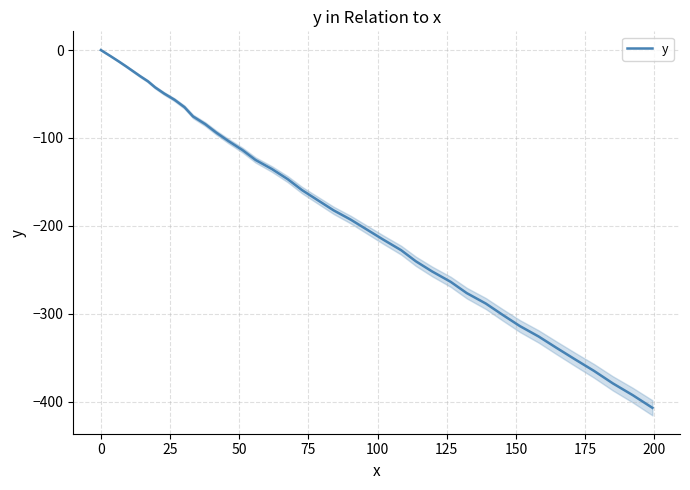

Reading left to right, what are all the values shown in this chart?

0.0	-7.1	-13.0	-18.5	-24.2	-29.7	-35.5	-42.4	-49.3	-56.5	-64.9	-75.5	-84.2	-93.9	-103.7	-113.8	-125.0	-135.3	-146.8	-159.3	-170.8	-182.3	-192.7	-204.3	-215.9	-227.6	-240.2	-251.8	-263.6	-276.4	-288.3	-301.0	-313.9	-325.8	-338.8	-351.9	-364.9	-379.1	-392.5	-406.9